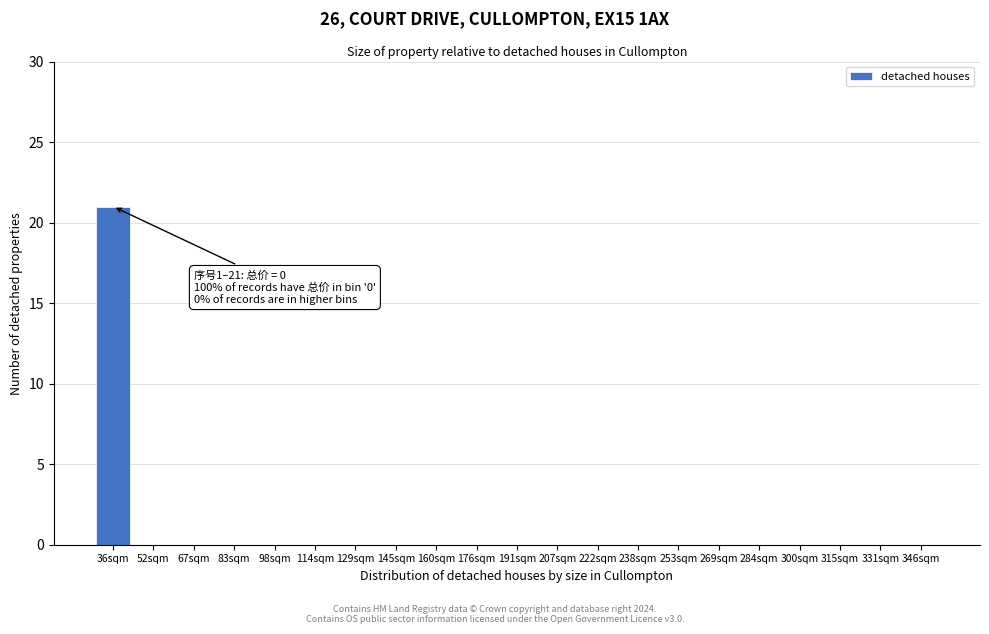

Reading left to right, transcribe all the data shown in this chart.

36sqm=21	52sqm=0	67sqm=0	83sqm=0	98sqm=0	114sqm=0	129sqm=0	145sqm=0	160sqm=0	176sqm=0	191sqm=0	207sqm=0	222sqm=0	238sqm=0	253sqm=0	269sqm=0	284sqm=0	300sqm=0	315sqm=0	331sqm=0	346sqm=0